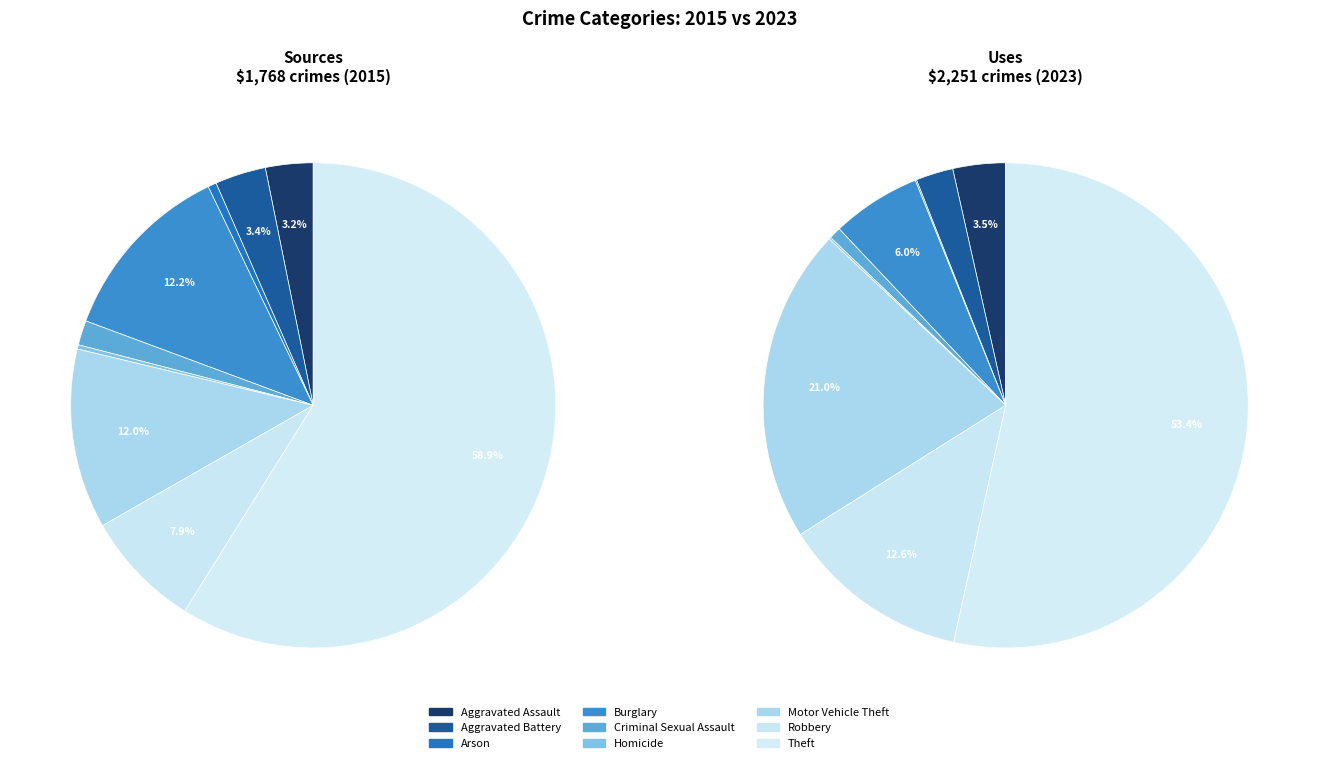

To the nearest percent, what is the average slice percentage?

11%